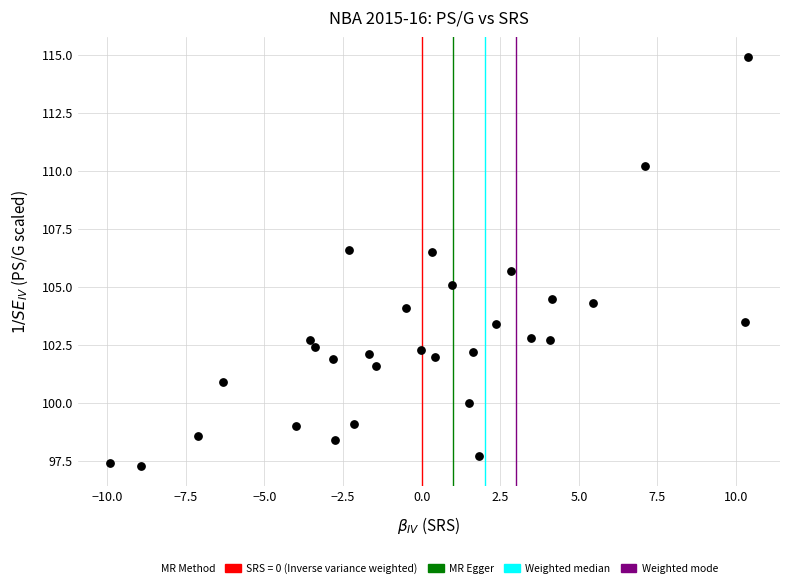

What Y value in the scatter plot is closest to 106?

105.7